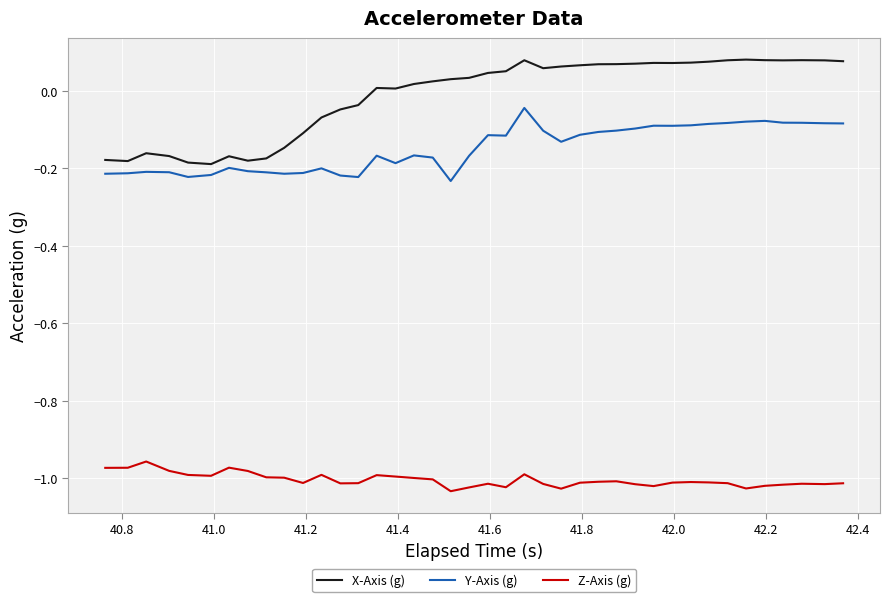

Count the number of data series in this chart.

3